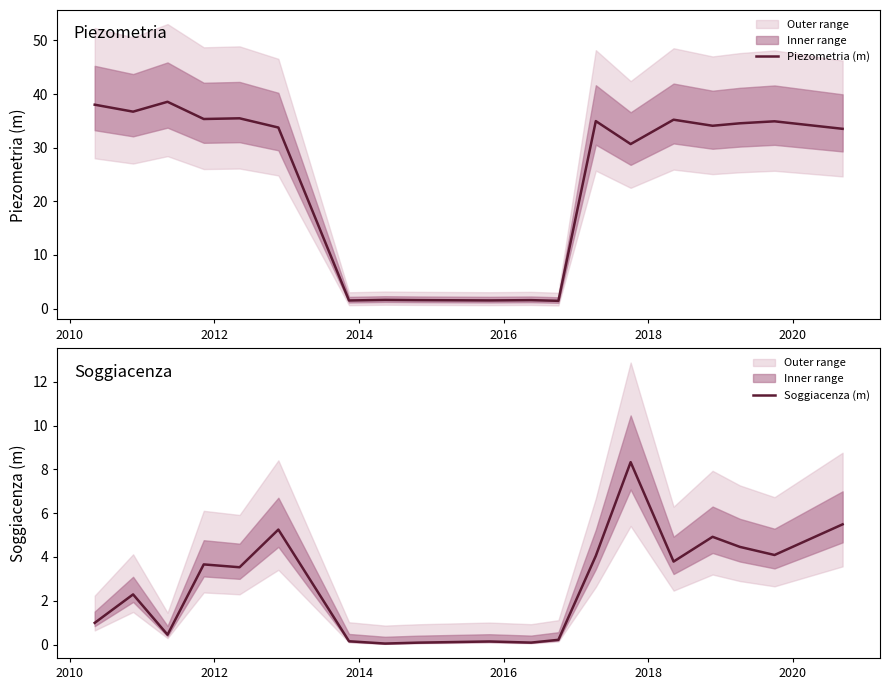

What is the maximum value for Soggiacenza (m)?

8.3